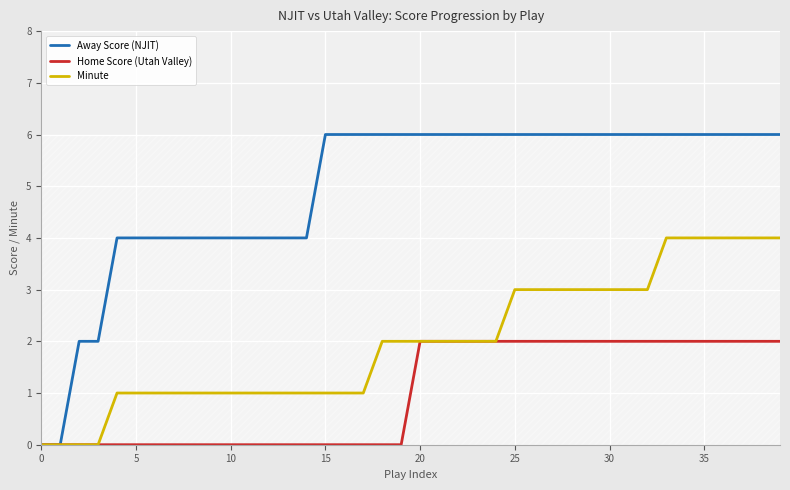

Which series has the widest spread of values?

Away Score (NJIT)